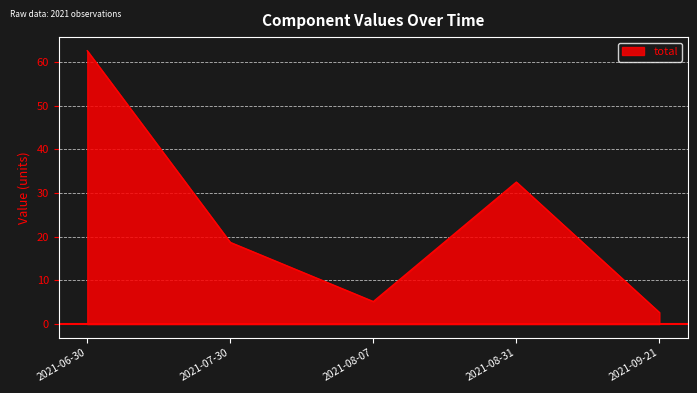

What is the difference between the second highest and minimum values?

29.9